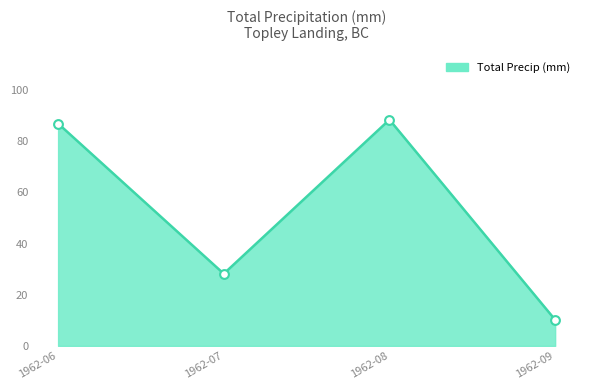

What is the change in value from 1962-07 to 1962-09?

-18.0